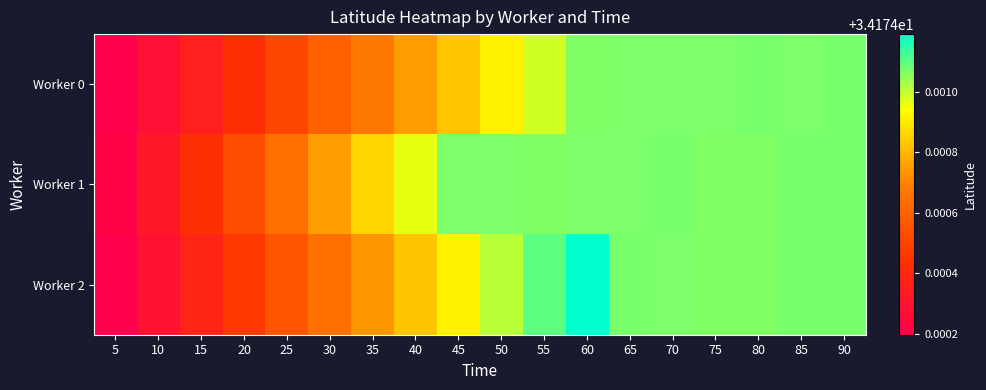

What is the maximum value shown in the chart?

34.2